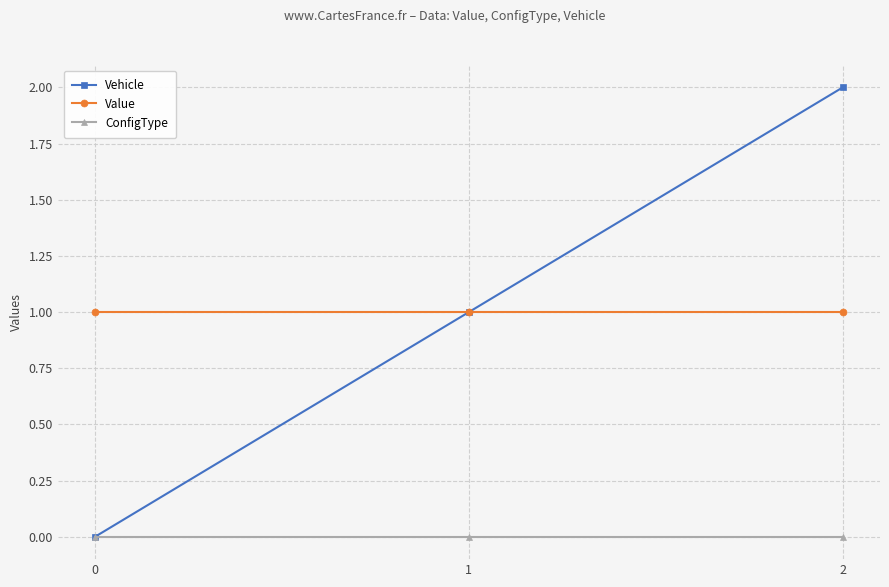

Is the value of Value at 2 greater than the value of ConfigType at 2?

Yes